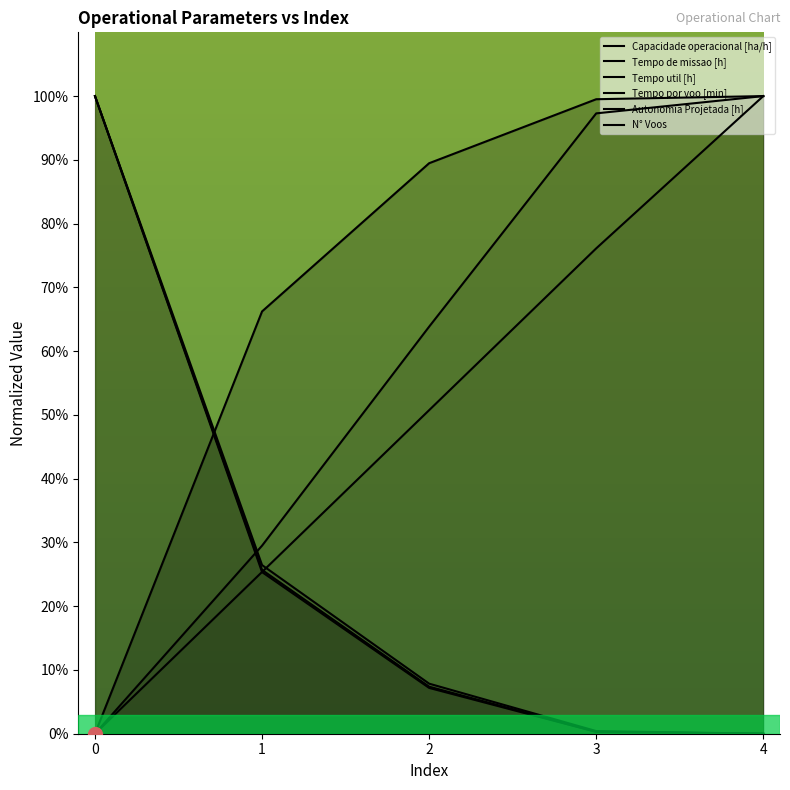

Read the N° Voos value at 3.

0.4